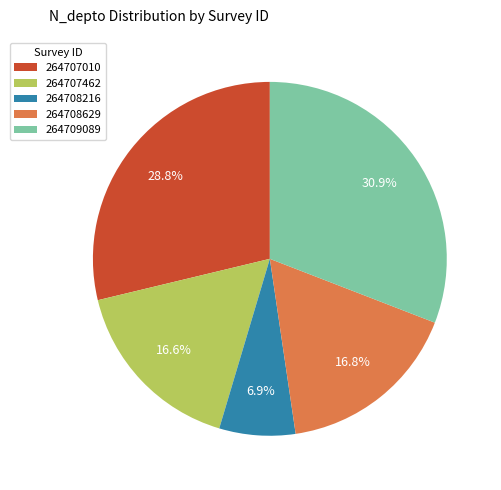

To the nearest percent, what is the difference between the largest and smallest slice percentages?

24%